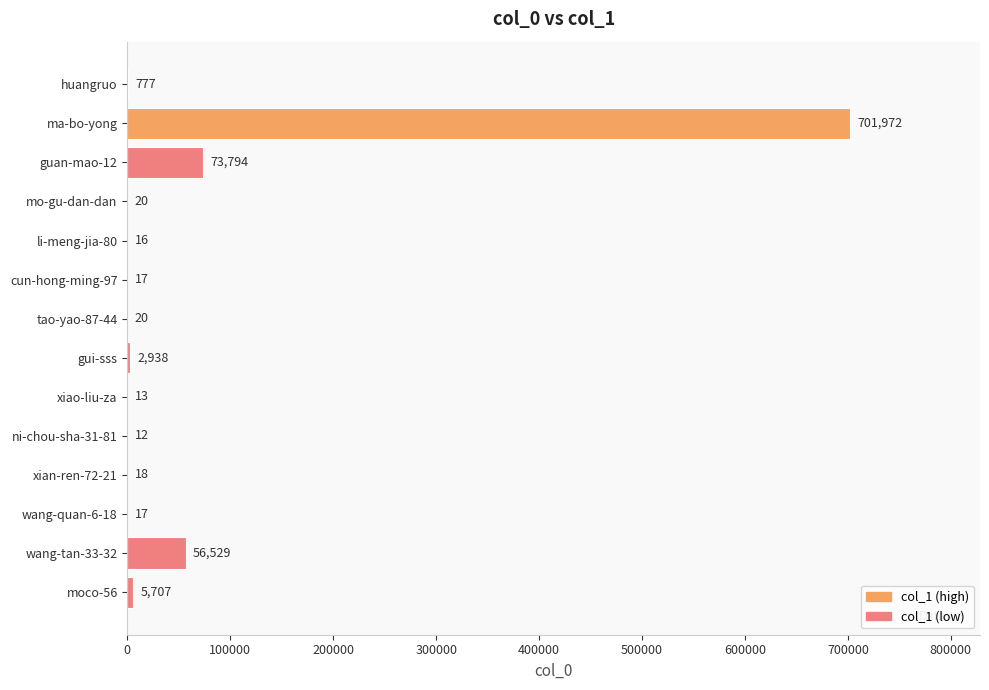

Reading bottom to top, transcribe all the data shown in this chart.

moco-56=5707	wang-tan-33-32=56529	wang-quan-6-18=17	xian-ren-72-21=18	ni-chou-sha-31-81=12	xiao-liu-za=13	gui-sss=2938	tao-yao-87-44=20	cun-hong-ming-97=17	li-meng-jia-80=16	mo-gu-dan-dan=20	guan-mao-12=73794	ma-bo-yong=701972	huangruo=777